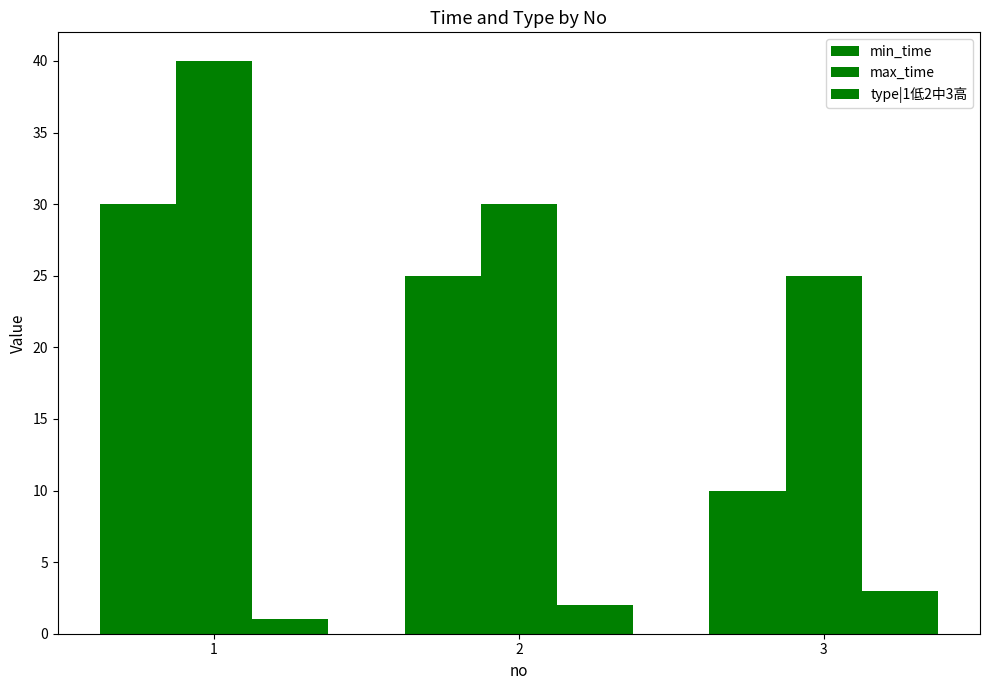

How many bars are there in each group?

3